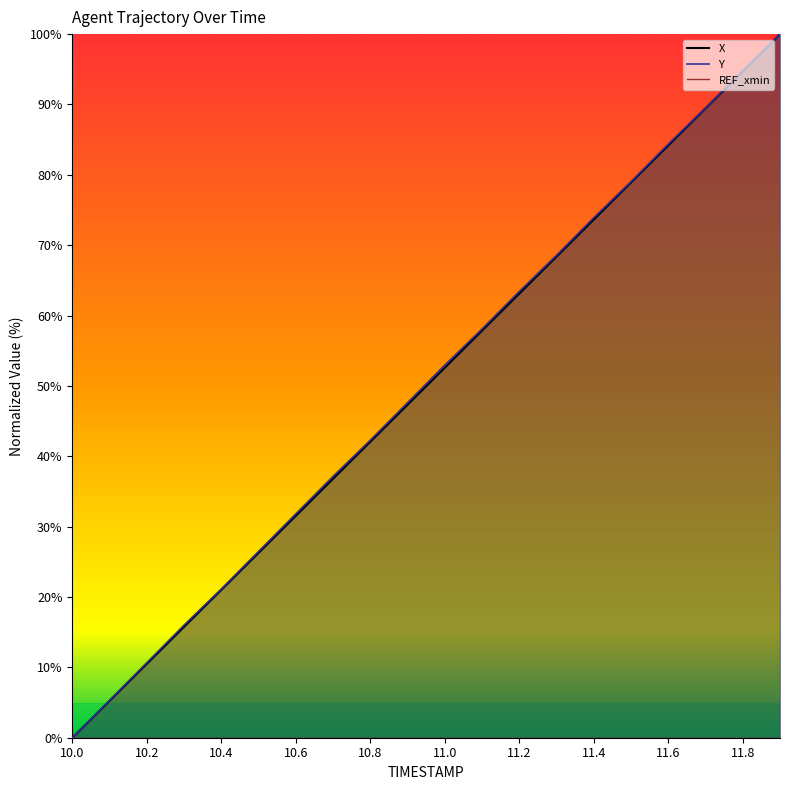

Reading left to right, list all the values displayed in this chart.

X: 0.0	5.3	10.5	15.8	21.0	26.3	31.6	36.8	42.1	47.3	52.6	57.9	63.1	68.4	73.7	78.9	84.2	89.5	94.7	100.0
Y: 0.0	5.3	10.7	16.0	21.1	26.5	31.8	37.2	42.3	47.6	53.0	58.1	63.4	68.6	73.9	79.1	84.4	89.5	94.9	100.0